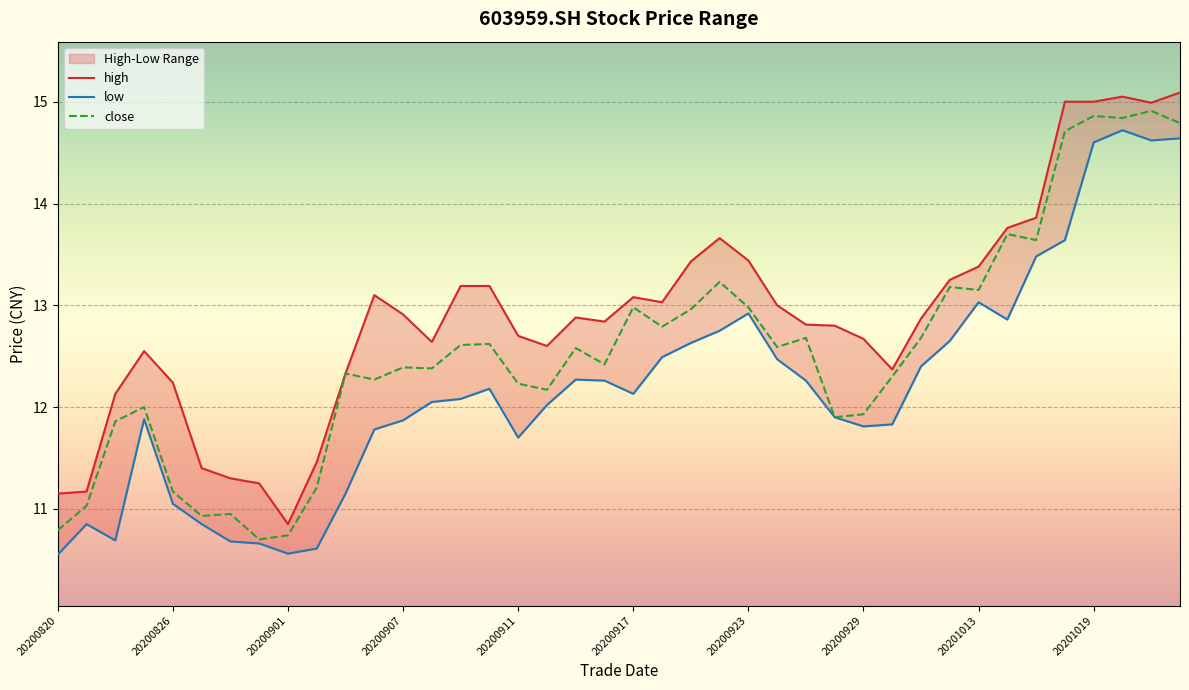

Which series has the widest spread of values?

high